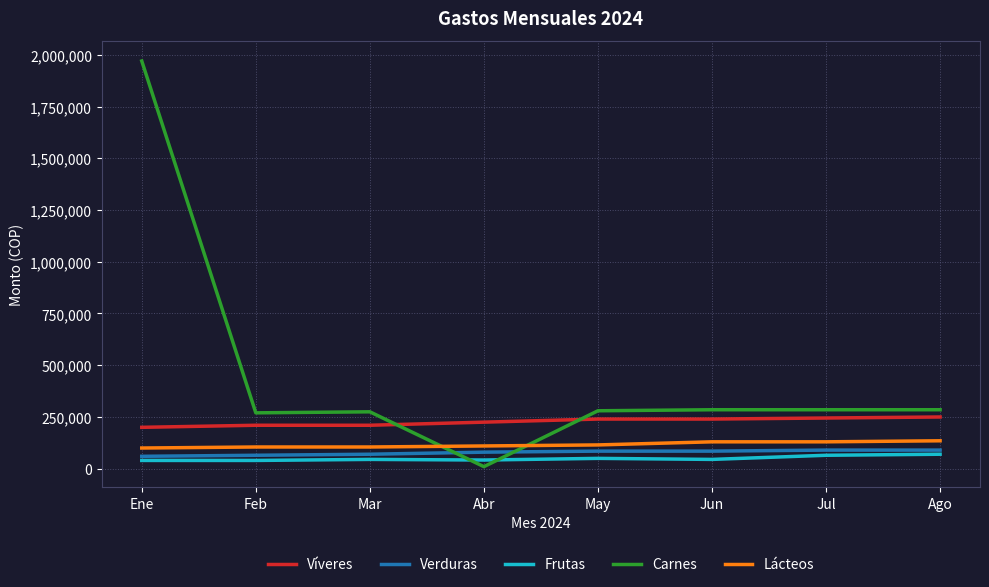

Where do Carnes and Frutas first cross each other?

Mar and Abr